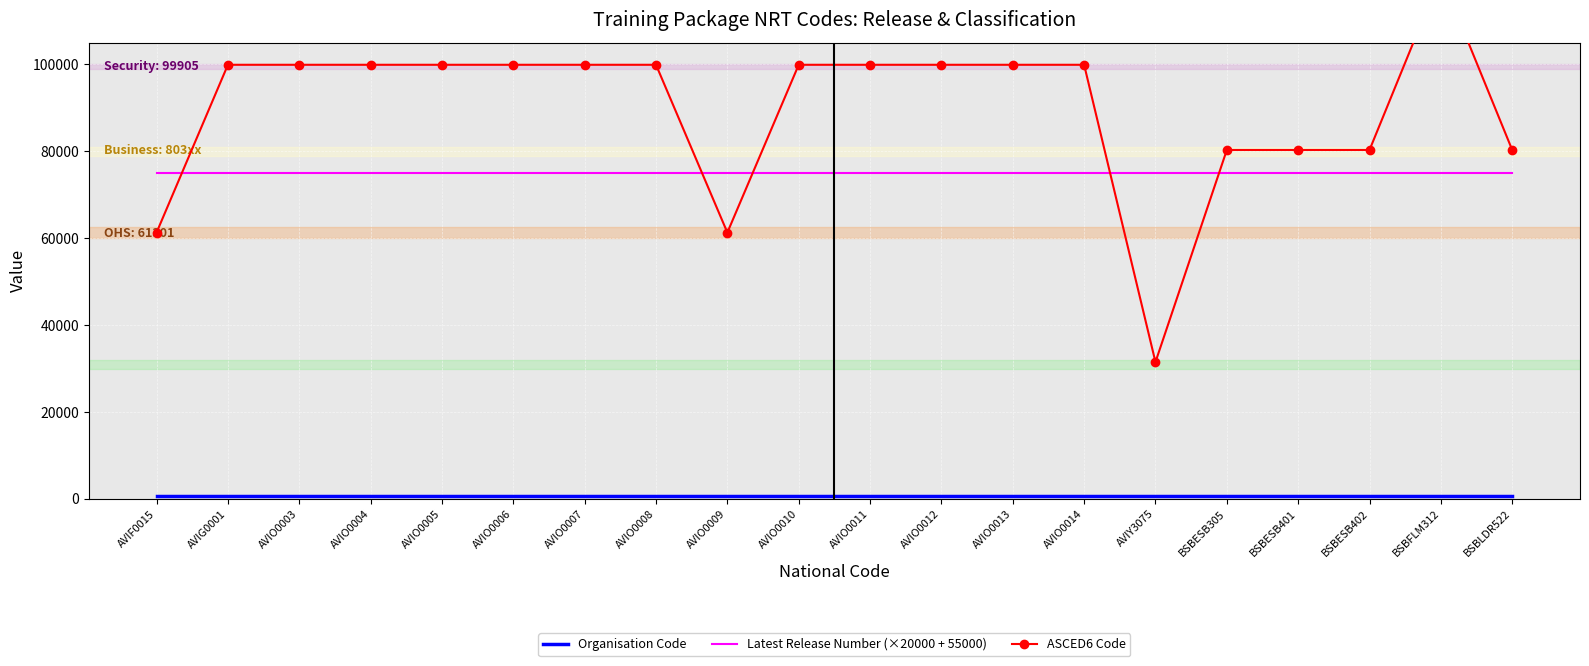

What is the spread (max minus min) of values at AVIG0001?

99227